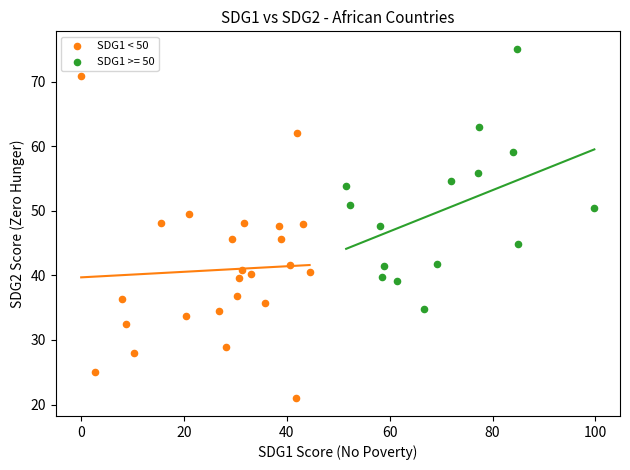

Which series has the largest Y range (max minus min)?

SDG1 < 50